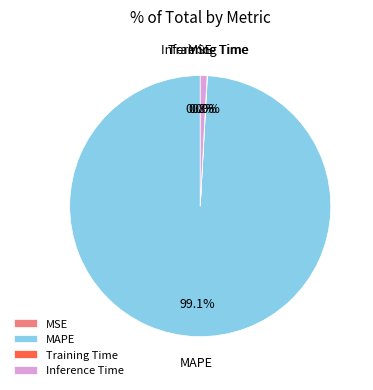

Which slice is the largest?

MAPE